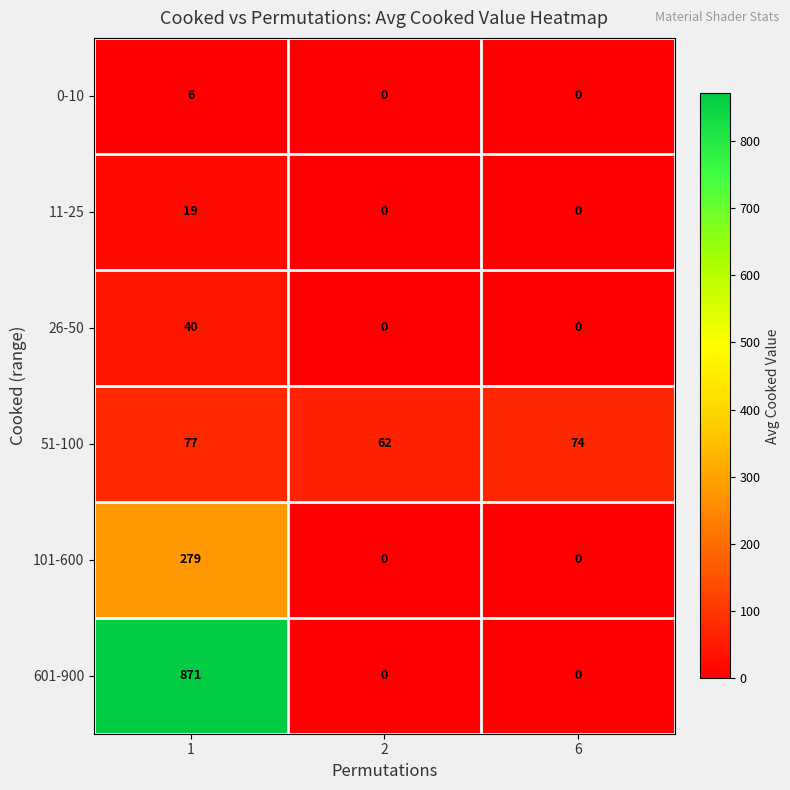

What is the maximum value for 26-50?

40